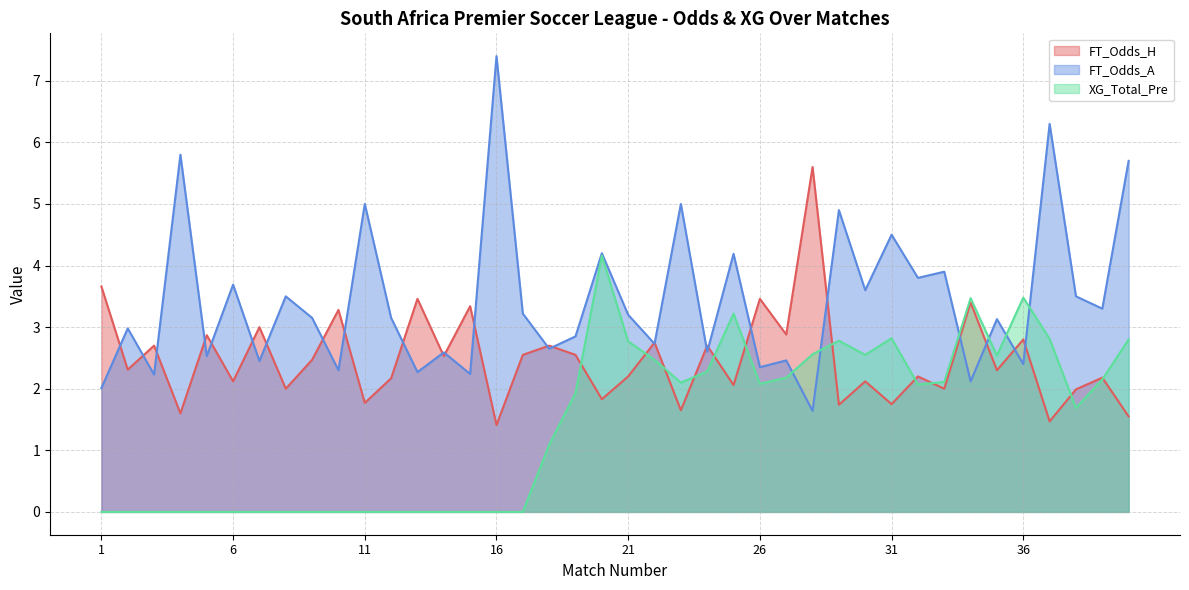

Where is the first local minimum for FT_Odds_A?

3